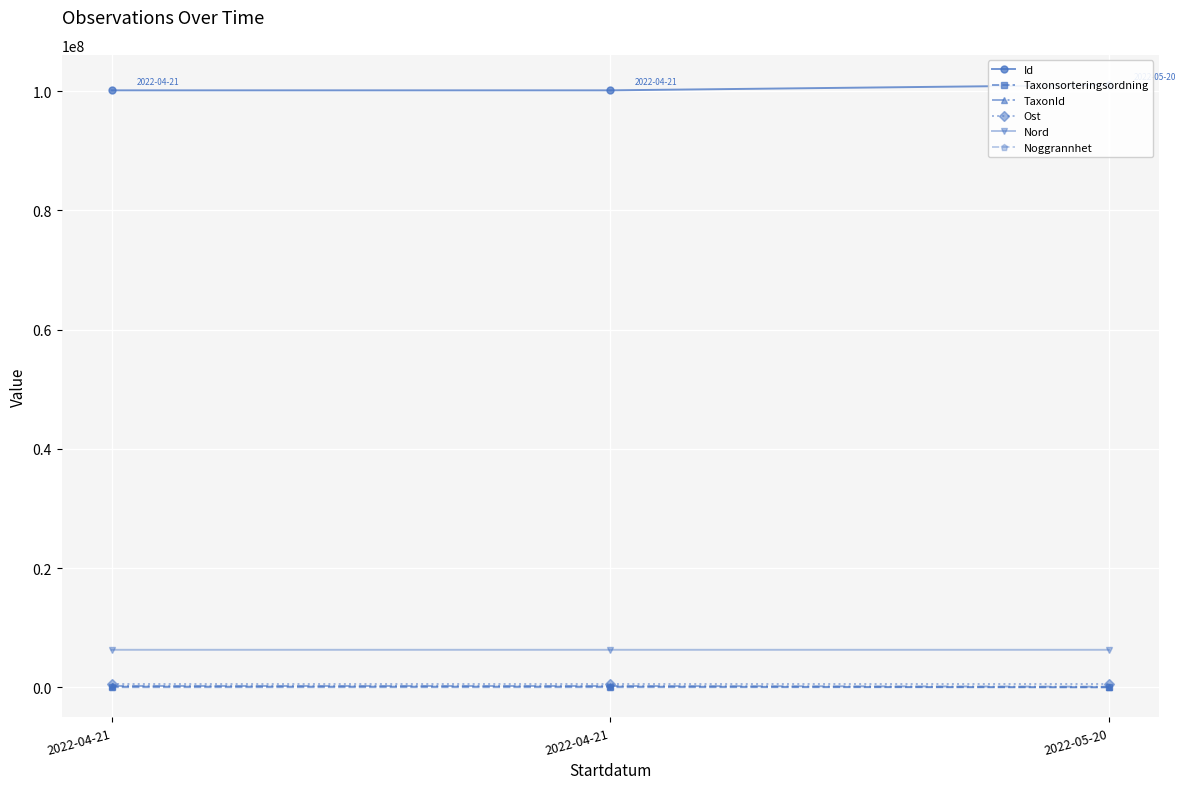

What is the average value of the Id series?

100416082.0